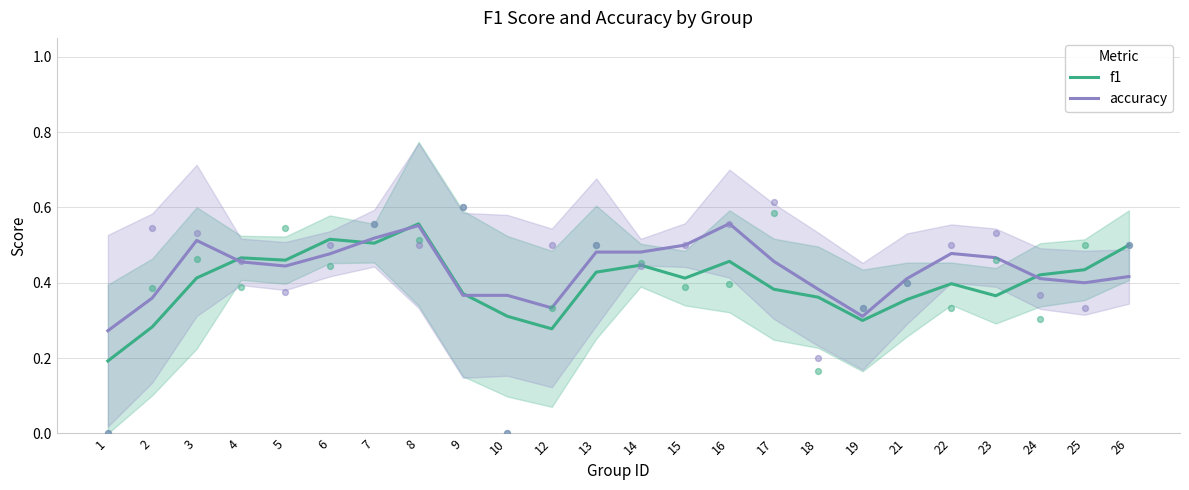

At which category is the sum across all series the highest?

8